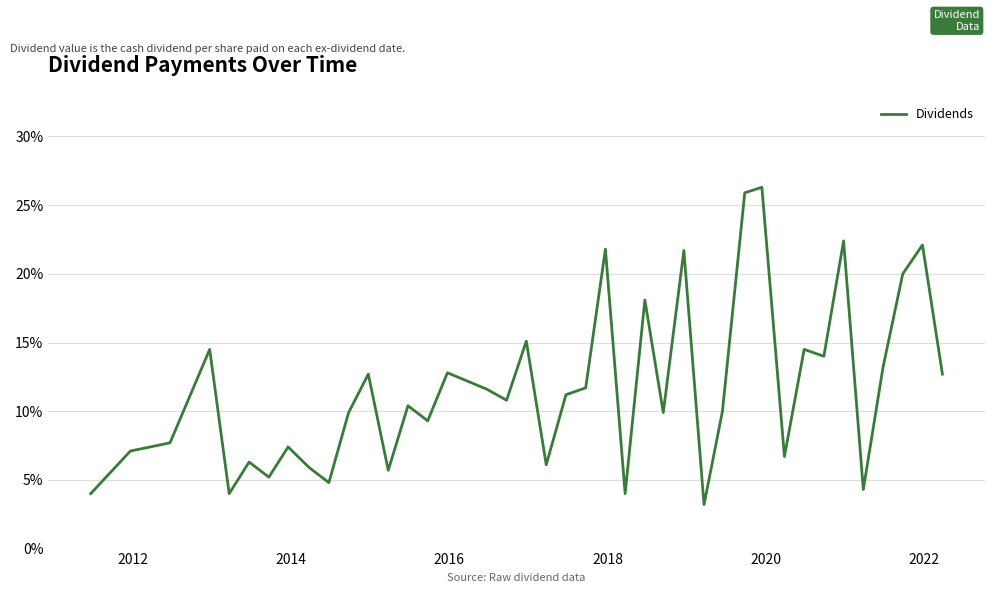

Is this an area chart (filled region under the line)?

No